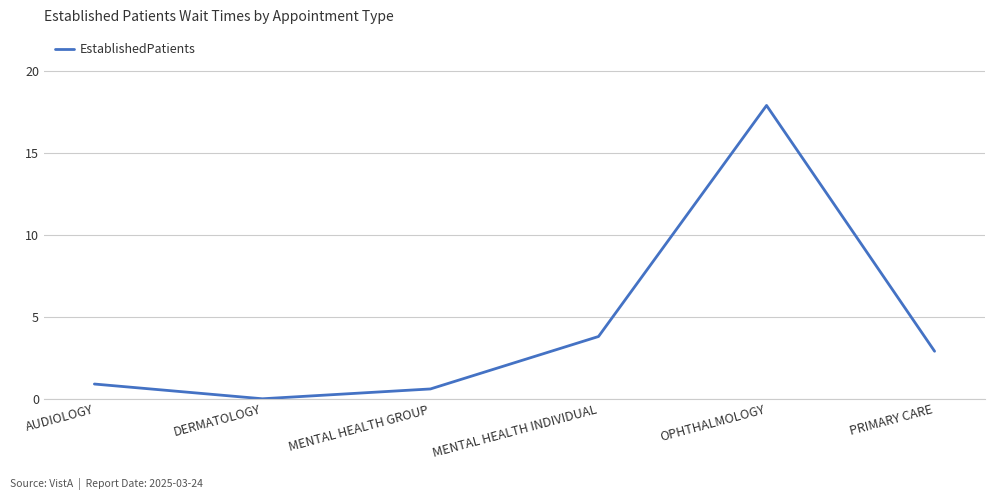

How many lines are shown in the chart?

1